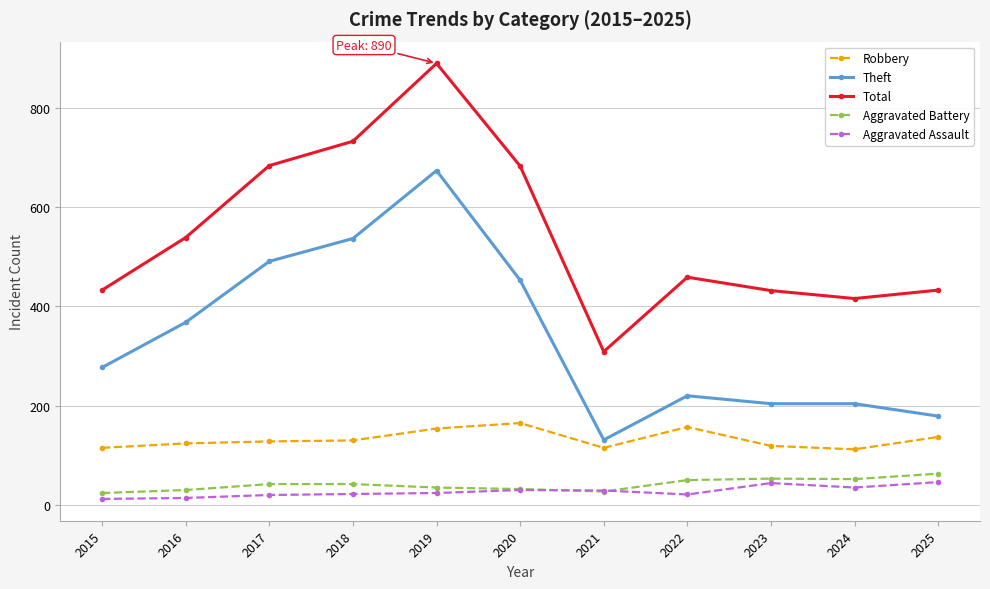

The Theft series shows 643 at 2020. True or false?

False